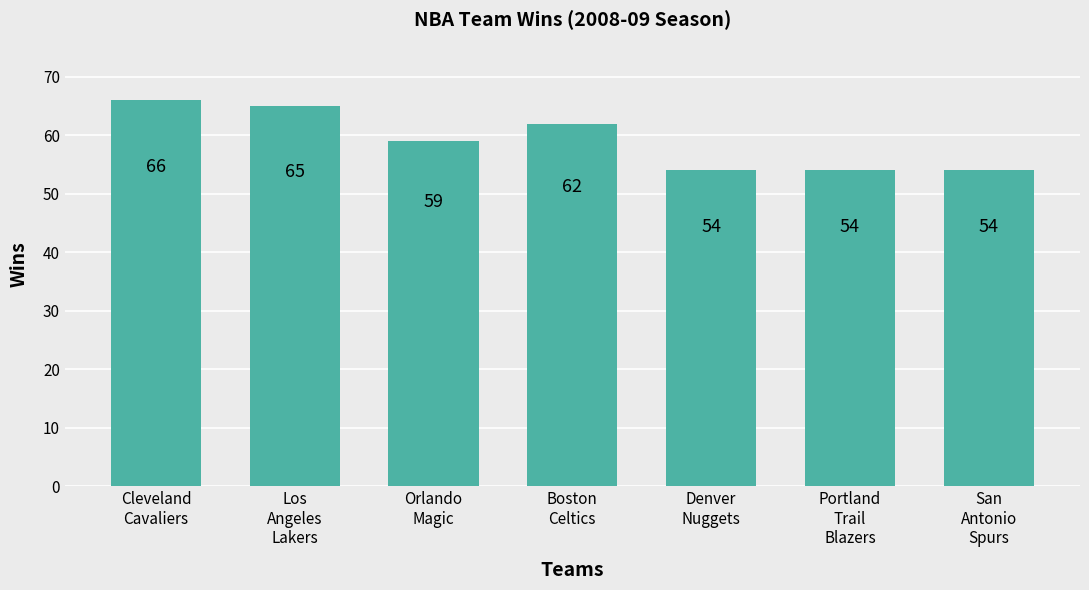

At which label does the data first exceed 59?

Cleveland
Cavaliers